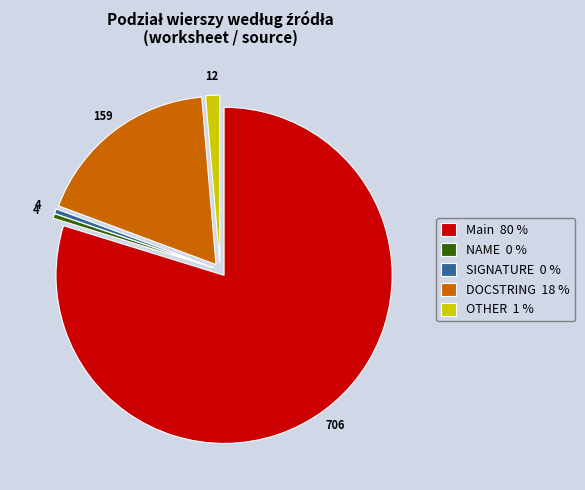

How many slices are in this pie chart?

5